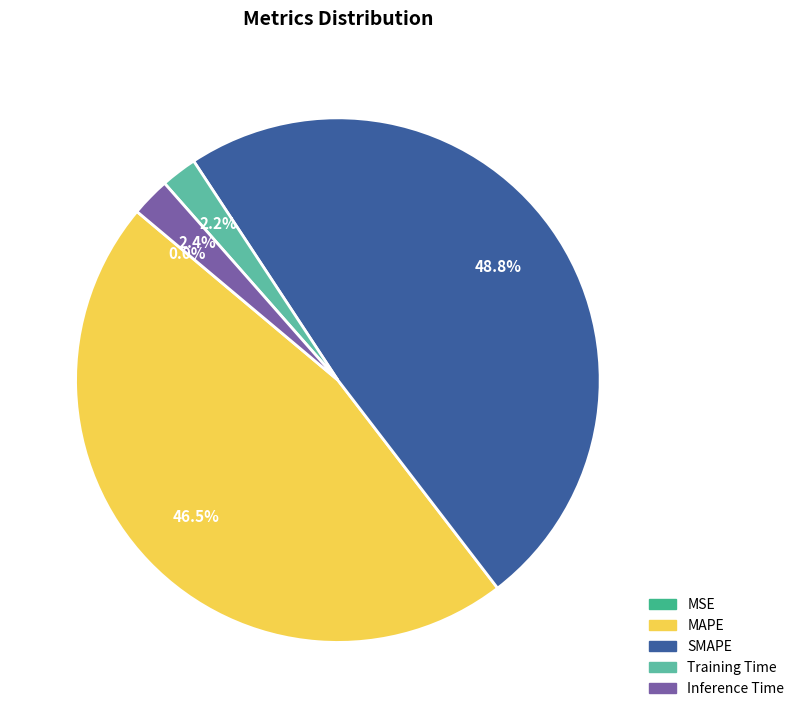

Do Inference Time and MAPE together represent more than half of the pie?

No